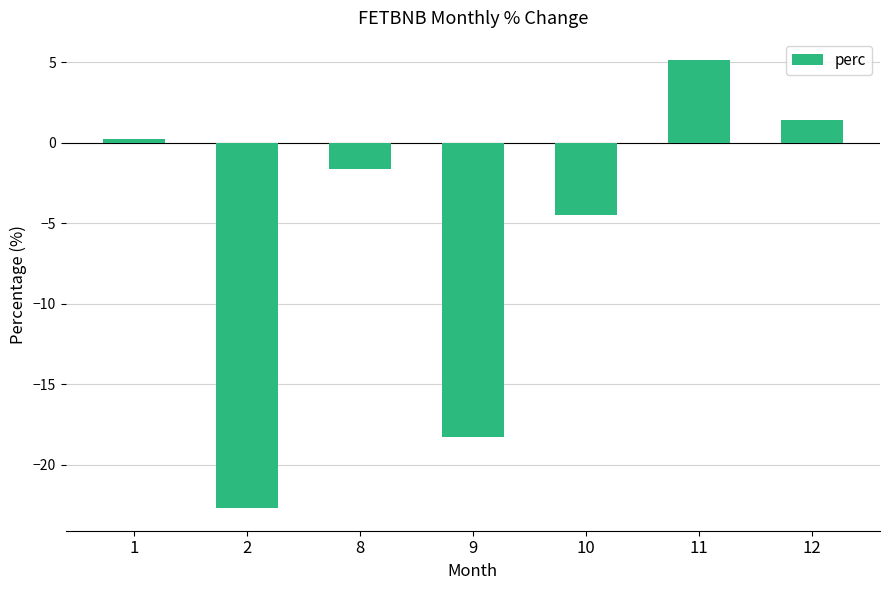

What is the maximum value shown in the chart?

5.1